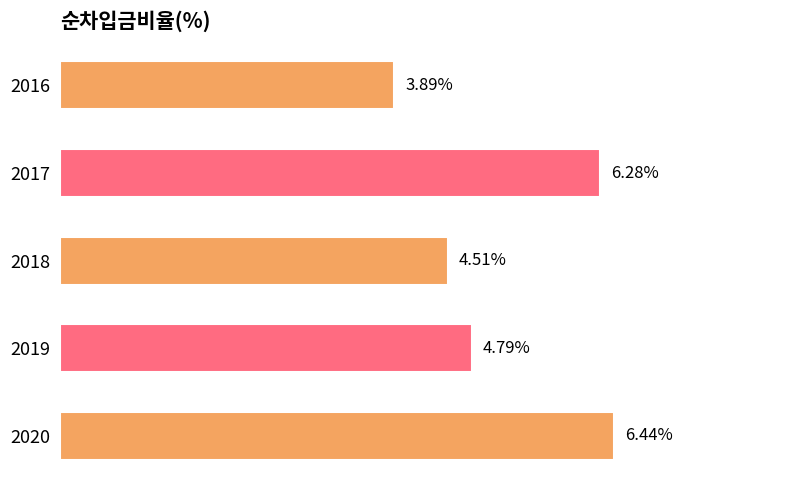

List the labels in order of value, smallest first.

2016, 2018, 2019, 2017, 2020